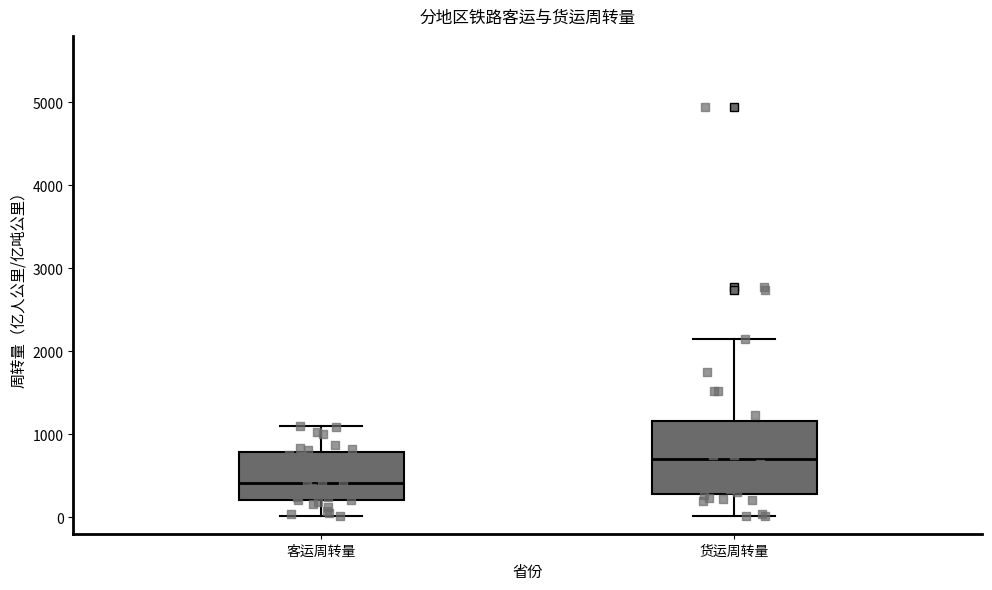

Comparing the boxes themselves (not the whiskers), which one is the tallest?

货运周转量